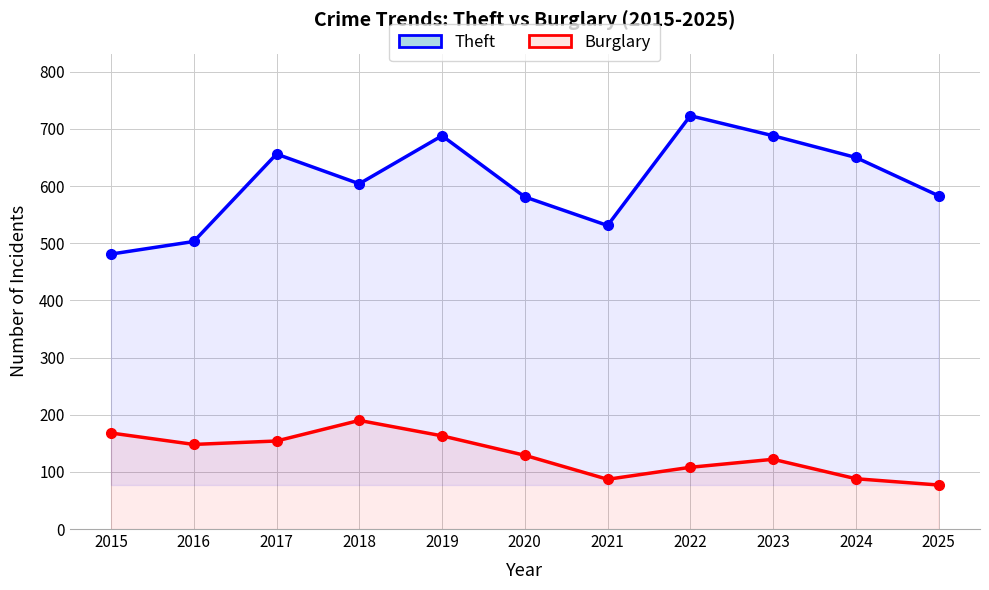

Which series has the widest spread of values?

Theft